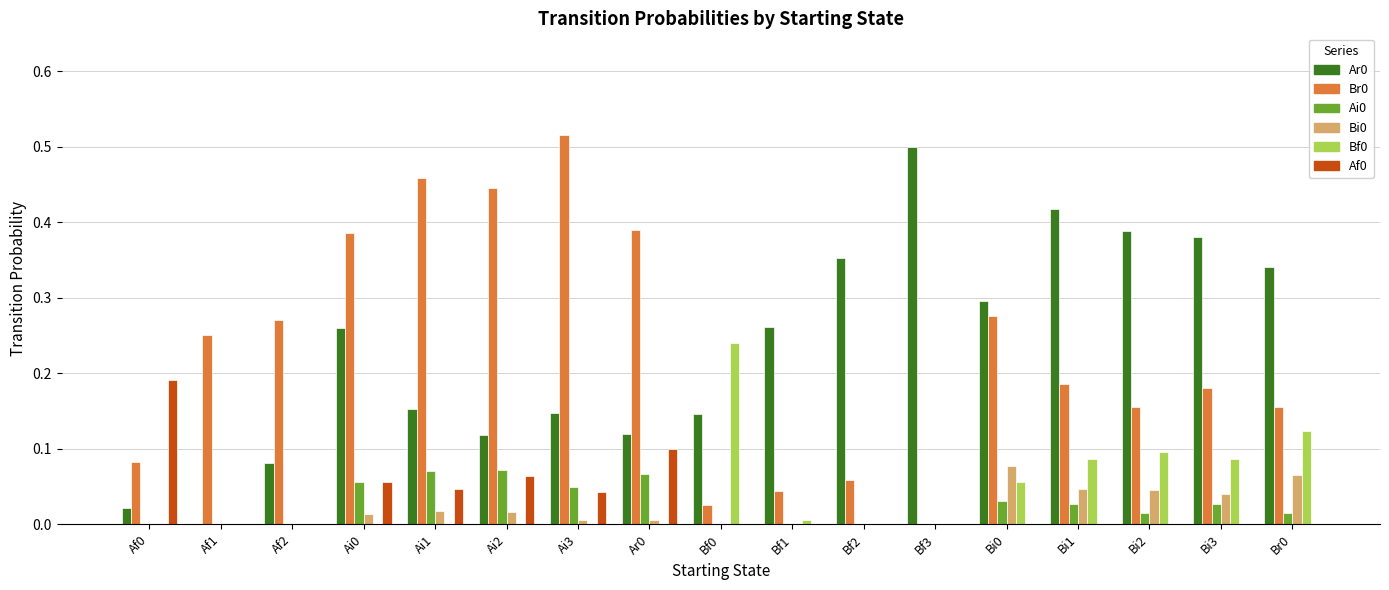

The Bi0 series shows 0.0 at Bf2. True or false?

True